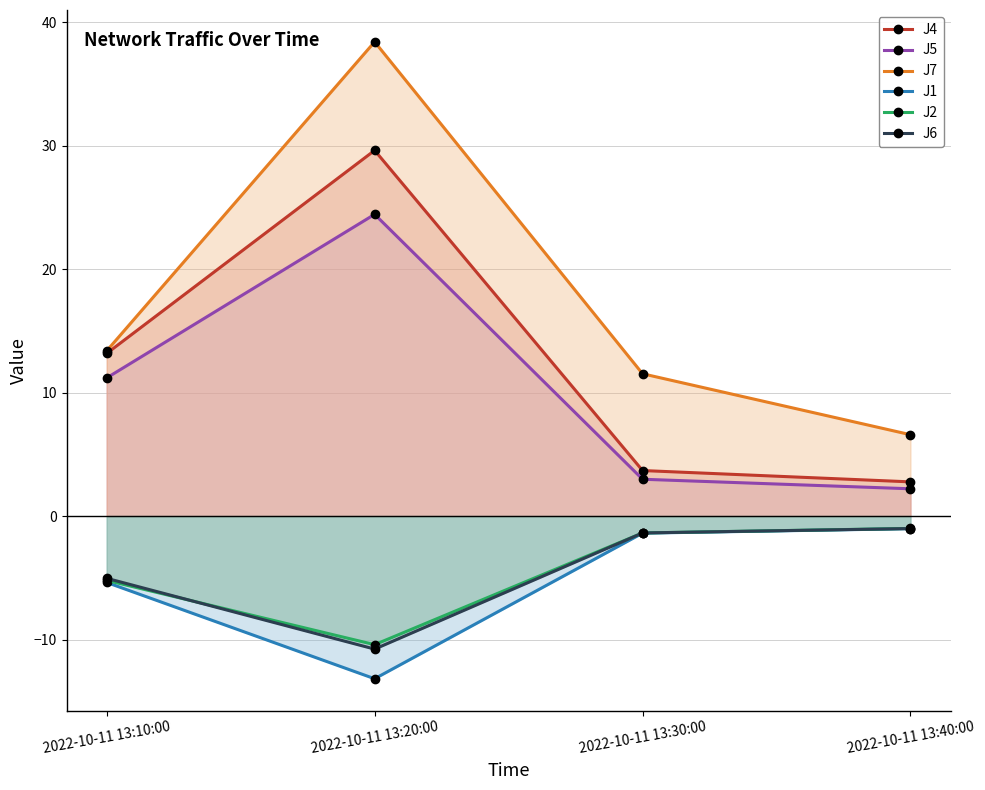

Which series has the largest range (max minus min)?

J7